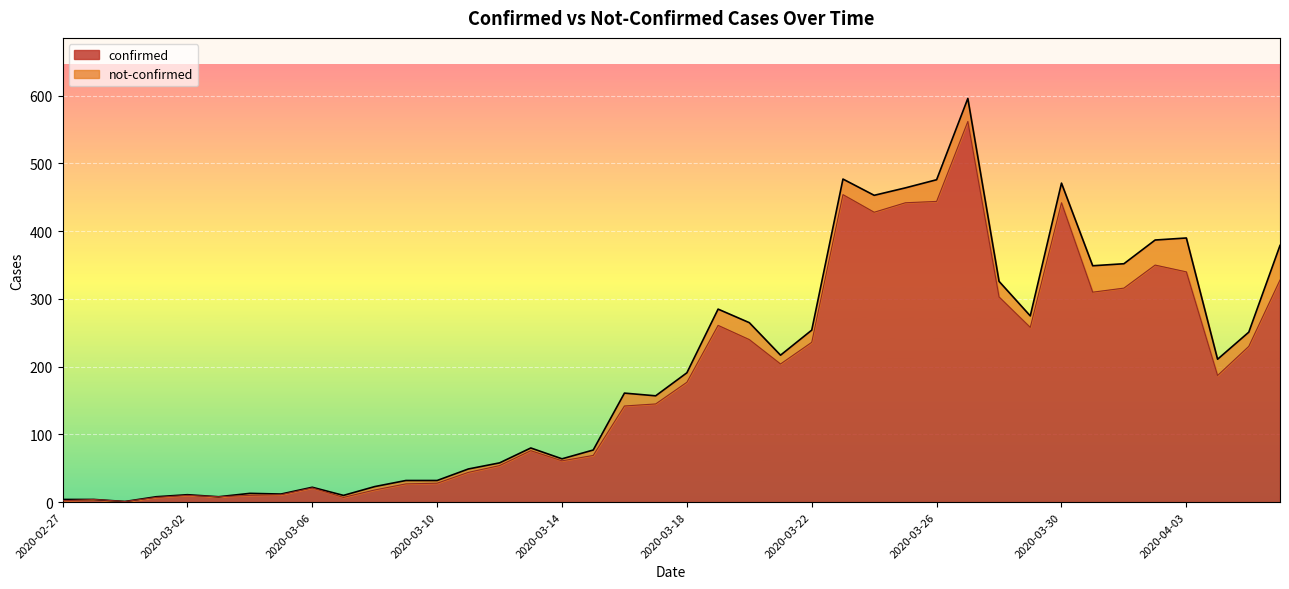

List the labels in order of value, smallest first.

2020-02-29, 2020-02-27, 2020-02-28, 2020-03-01, 2020-03-07, 2020-03-03, 2020-03-02, 2020-03-04, 2020-03-05, 2020-03-08, 2020-03-06, 2020-03-09, 2020-03-10, 2020-03-11, 2020-03-12, 2020-03-14, 2020-03-15, 2020-03-13, 2020-03-16, 2020-03-17, 2020-03-18, 2020-04-04, 2020-03-21, 2020-04-05, 2020-03-22, 2020-03-20, 2020-03-29, 2020-03-19, 2020-03-28, 2020-03-31, 2020-04-01, 2020-04-06, 2020-04-03, 2020-04-02, 2020-03-24, 2020-03-25, 2020-03-30, 2020-03-26, 2020-03-23, 2020-03-27